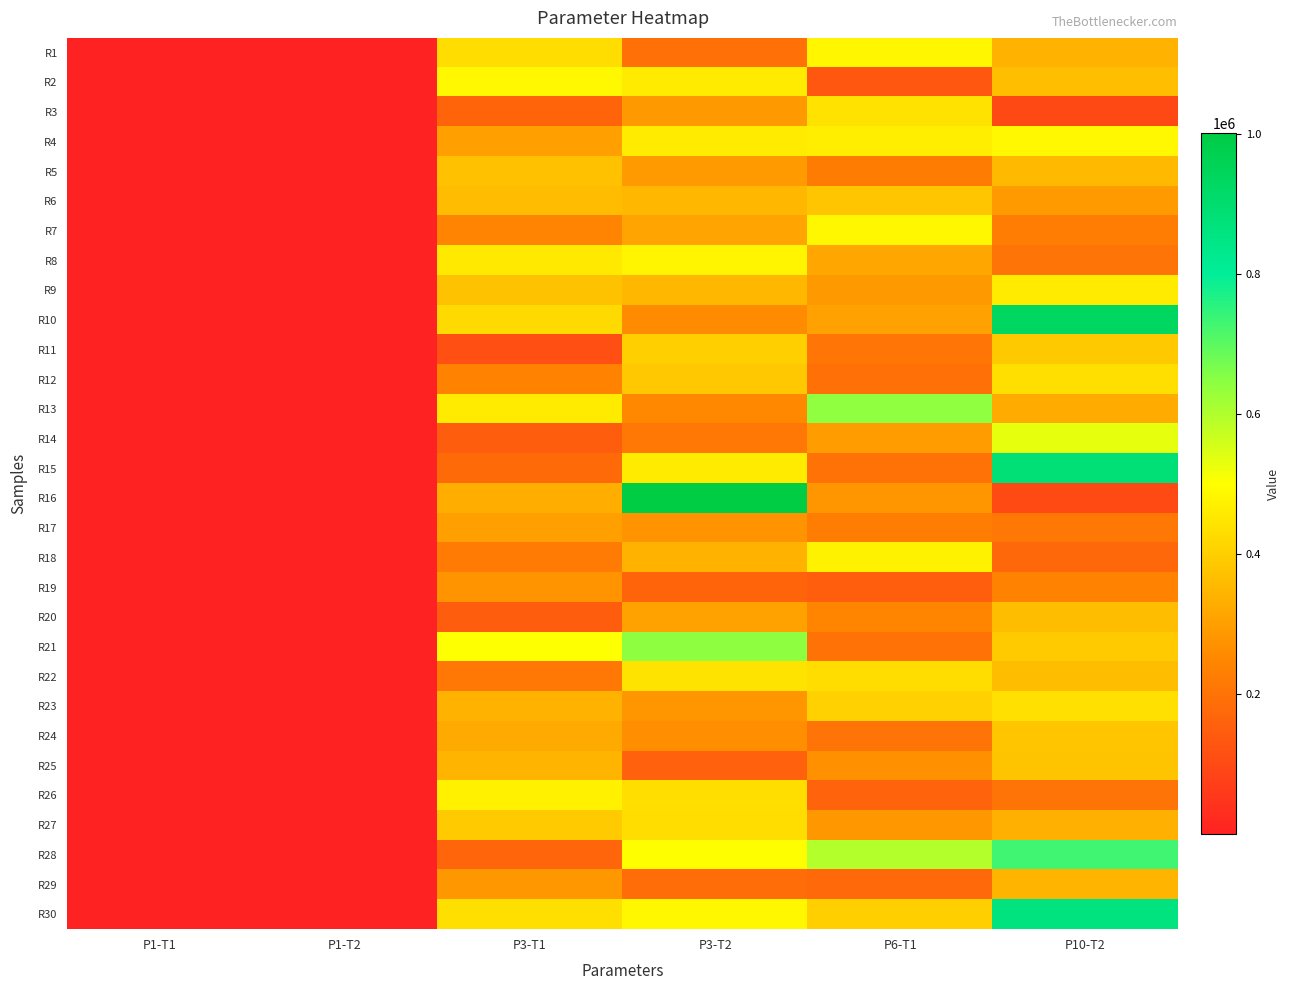

Reading left to right, list all the values displayed in this chart.

R1: P1-T1=607.3	P1-T2=608.1	P3-T1=429792.6	P3-T2=193739.9	P6-T1=481629.4	P10-T2=340260.4
R2: P1-T1=607.5	P1-T2=607.3	P3-T1=487384.5	P3-T2=461139.6	P6-T1=131067.8	P10-T2=365131.3
R3: P1-T1=605.2	P1-T2=618.0	P3-T1=164229.7	P3-T2=287887.4	P6-T1=440417.5	P10-T2=96977.9
R4: P1-T1=607.7	P1-T2=608.6	P3-T1=302720.8	P3-T2=460382.0	P6-T1=466736.5	P10-T2=486884.4
R5: P1-T1=605.8	P1-T2=608.5	P3-T1=370322.6	P3-T2=290153.9	P6-T1=222242.9	P10-T2=357845.8
R6: P1-T1=604.2	P1-T2=604.9	P3-T1=361923.3	P3-T2=351648.8	P6-T1=380157.6	P10-T2=292100.5
R7: P1-T1=605.9	P1-T2=603.6	P3-T1=241733.2	P3-T2=311132.3	P6-T1=483854.2	P10-T2=225091.4
R8: P1-T1=610.4	P1-T2=608.9	P3-T1=453974.2	P3-T2=480279.4	P6-T1=318749.2	P10-T2=202630.1
R9: P1-T1=611.5	P1-T2=607.5	P3-T1=374601.7	P3-T2=351885.2	P6-T1=289411.2	P10-T2=461372.2
R10: P1-T1=605.2	P1-T2=606.0	P3-T1=422764.4	P3-T2=260133.4	P6-T1=304301.4	P10-T2=928908.7
R11: P1-T1=605.7	P1-T2=609.5	P3-T1=113804.5	P3-T2=401607.2	P6-T1=207421.0	P10-T2=387795.3
R12: P1-T1=604.0	P1-T2=604.4	P3-T1=237270.0	P3-T2=387273.9	P6-T1=192887.1	P10-T2=435945.5
R13: P1-T1=606.5	P1-T2=606.6	P3-T1=460798.7	P3-T2=251990.0	P6-T1=640411.1	P10-T2=326814.9
R14: P1-T1=606.4	P1-T2=608.3	P3-T1=148107.4	P3-T2=212490.2	P6-T1=296648.5	P10-T2=531463.3
R15: P1-T1=608.7	P1-T2=607.9	P3-T1=179425.9	P3-T2=460913.4	P6-T1=201555.9	P10-T2=879282.5
R16: P1-T1=609.2	P1-T2=607.8	P3-T1=332183.4	P3-T2=1001014.9	P6-T1=281648.6	P10-T2=101626.3
R17: P1-T1=607.1	P1-T2=605.6	P3-T1=302687.1	P3-T2=275890.8	P6-T1=226872.1	P10-T2=211653.2
R18: P1-T1=603.5	P1-T2=602.4	P3-T1=219614.1	P3-T2=341217.7	P6-T1=474868.6	P10-T2=173220.8
R19: P1-T1=604.0	P1-T2=607.3	P3-T1=276537.9	P3-T2=164377.2	P6-T1=152269.5	P10-T2=237745.5
R20: P1-T1=609.9	P1-T2=605.2	P3-T1=145991.0	P3-T2=306681.7	P6-T1=243880.4	P10-T2=362784.0
R21: P1-T1=608.1	P1-T2=609.2	P3-T1=502457.6	P3-T2=641661.4	P6-T1=200621.5	P10-T2=392895.7
R22: P1-T1=607.9	P1-T2=607.7	P3-T1=212548.8	P3-T2=442933.9	P6-T1=428618.7	P10-T2=363157.0
R23: P1-T1=608.2	P1-T2=605.3	P3-T1=340534.1	P3-T2=281713.8	P6-T1=405483.6	P10-T2=436449.2
R24: P1-T1=610.9	P1-T2=609.4	P3-T1=323862.3	P3-T2=267672.8	P6-T1=202683.8	P10-T2=382262.6
R25: P1-T1=606.4	P1-T2=612.8	P3-T1=343033.2	P3-T2=158100.4	P6-T1=268866.7	P10-T2=378452.6
R26: P1-T1=605.8	P1-T2=609.0	P3-T1=472947.2	P3-T2=432631.9	P6-T1=162221.8	P10-T2=203747.7
R27: P1-T1=607.1	P1-T2=607.2	P3-T1=390983.5	P3-T2=431445.7	P6-T1=283043.5	P10-T2=336308.2
R28: P1-T1=610.3	P1-T2=605.4	P3-T1=170478.3	P3-T2=499820.5	P6-T1=594674.9	P10-T2=730669.7
R29: P1-T1=605.3	P1-T2=608.6	P3-T1=284806.7	P3-T2=186376.9	P6-T1=175919.8	P10-T2=347564.7
R30: P1-T1=605.8	P1-T2=607.3	P3-T1=435636.5	P3-T2=485163.0	P6-T1=401200.7	P10-T2=862759.4